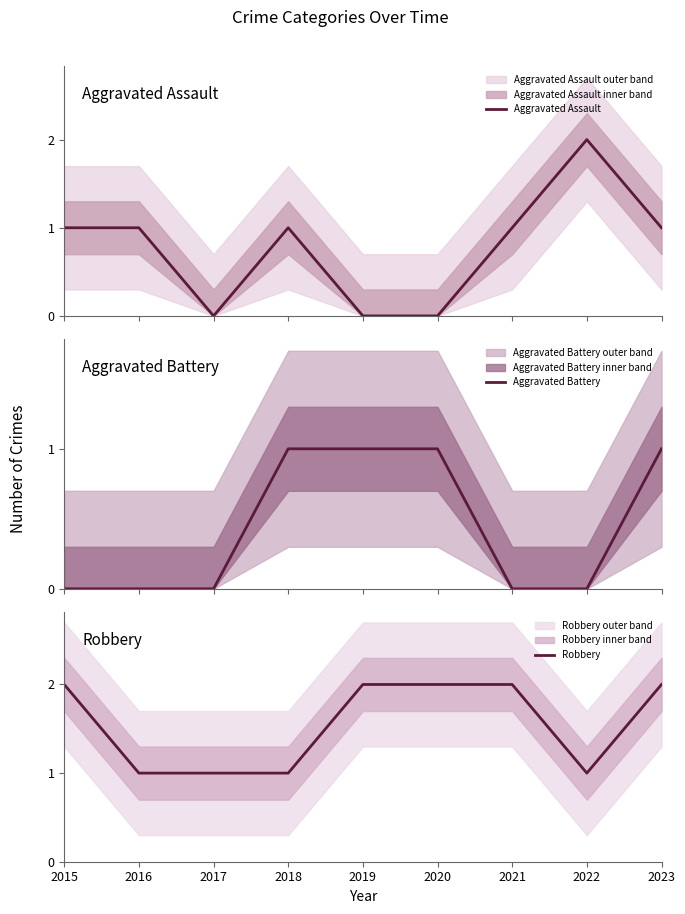

What is the total value across all series at 2016?

2